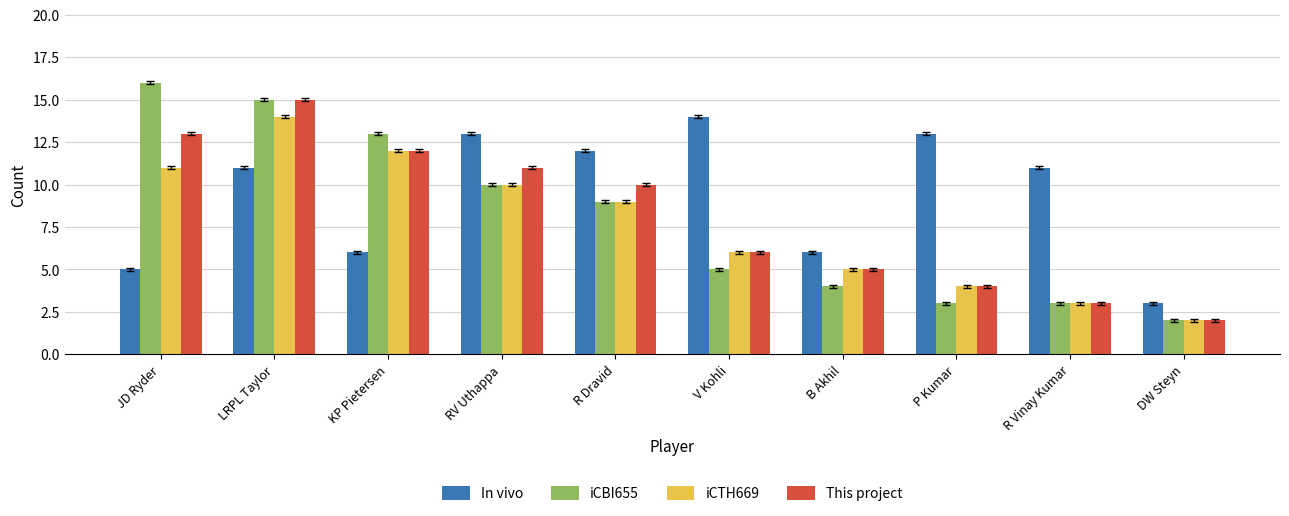

True or false: In vivo has a value of 21 at V Kohli.

False